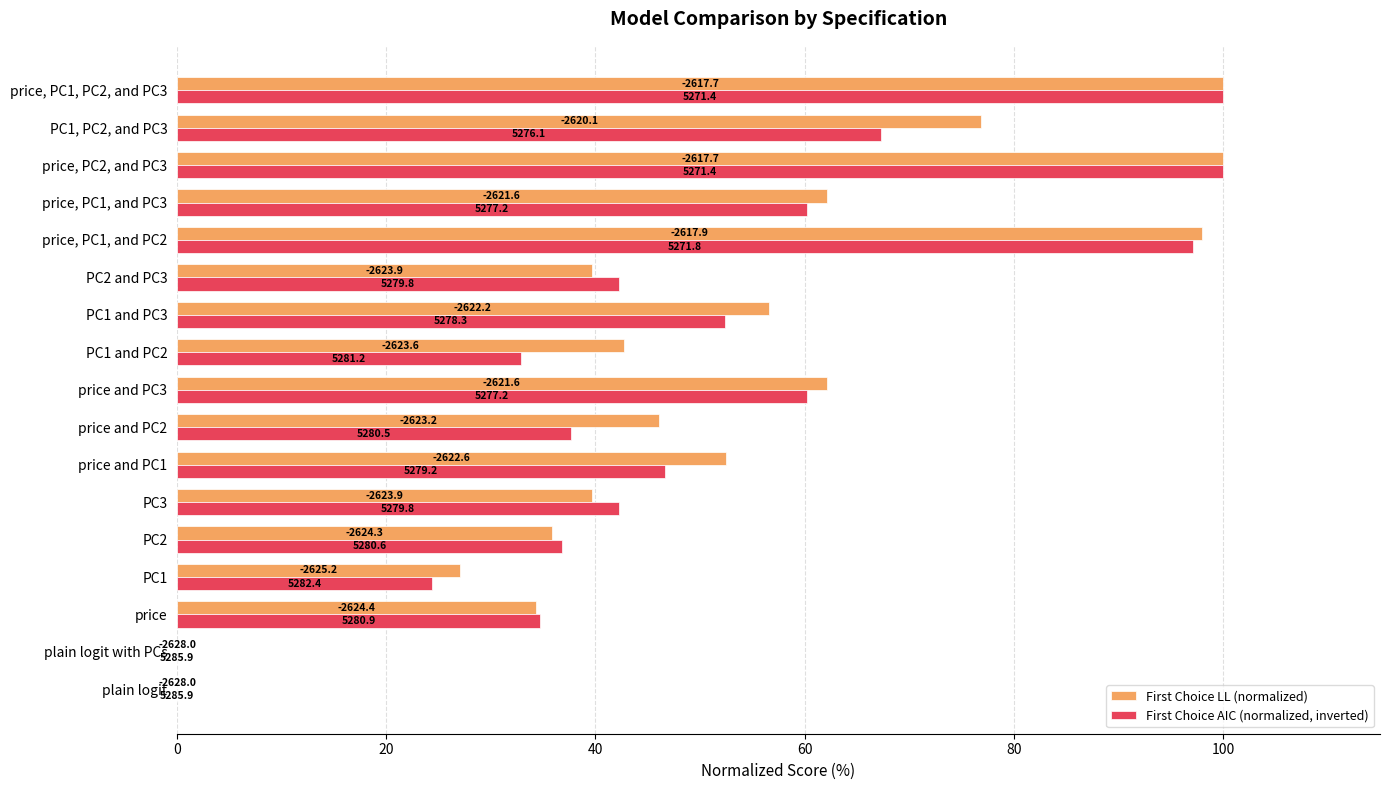

Are the bars grouped side by side (vs. stacked)?

Yes